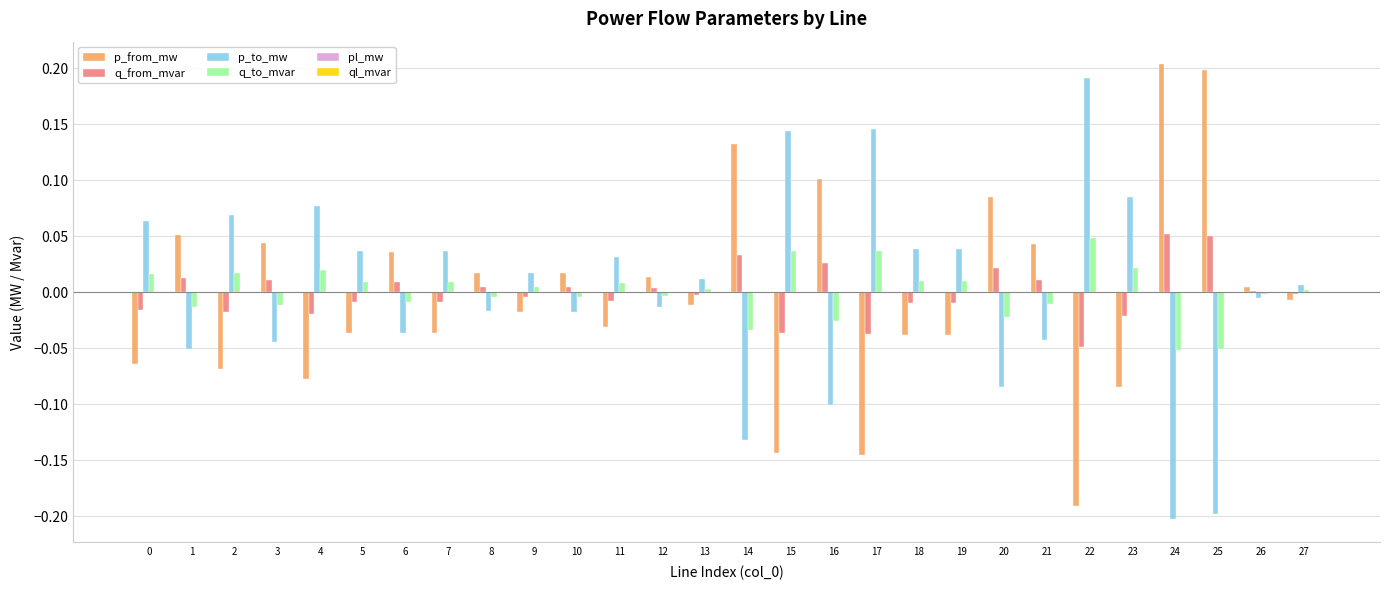

True or false: p_to_mw has a value of -0.0 at 21.

True